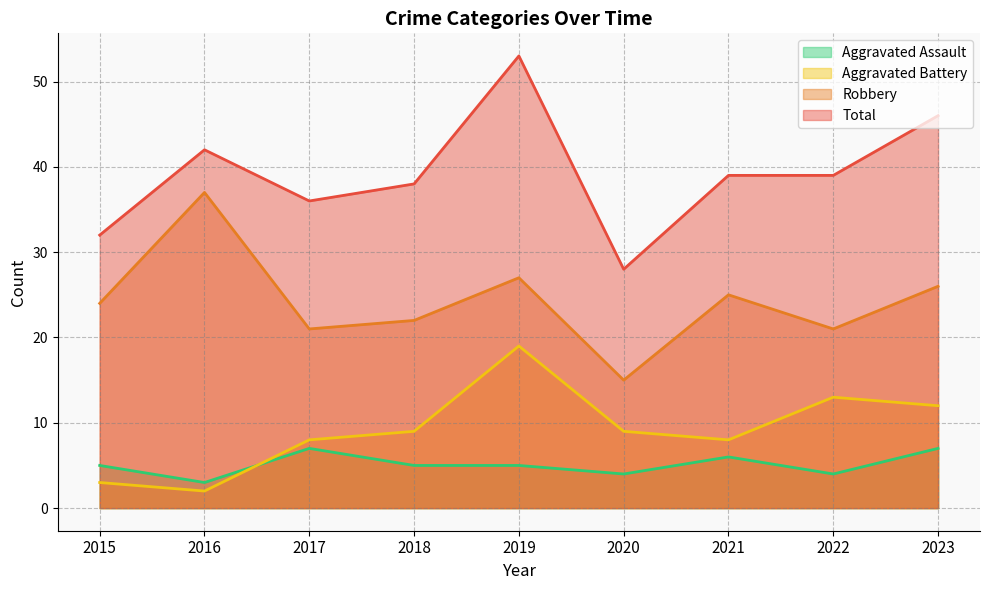

At which category is the sum across all series the highest?

2019